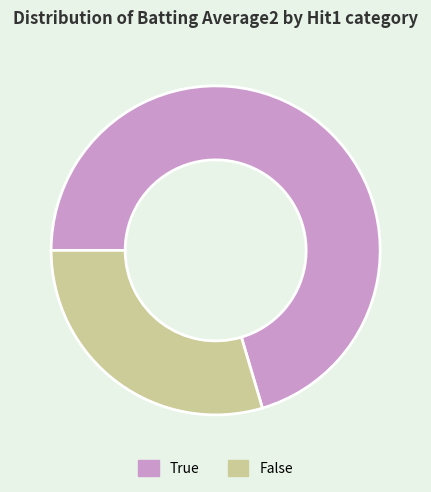

The True slice represents 81% of the pie. True or false?

False